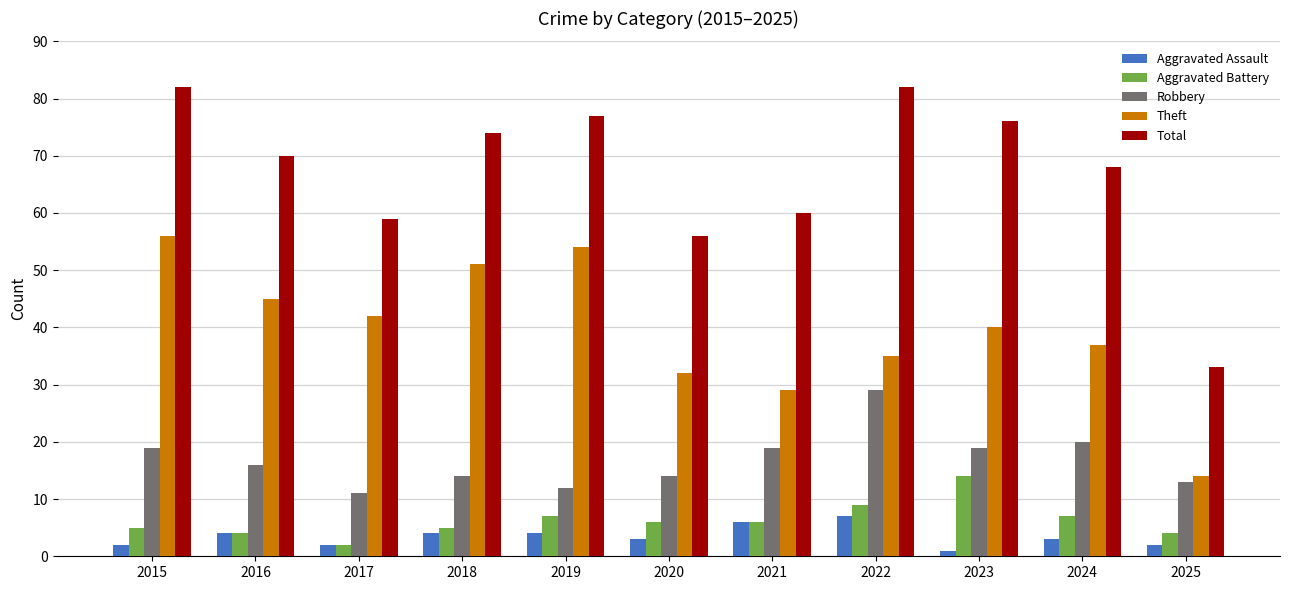

At 2023, list the series in order from smallest to largest.

Aggravated Assault, Aggravated Battery, Robbery, Theft, Total